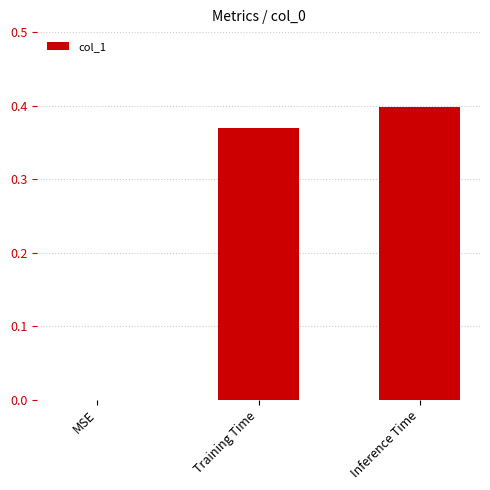

The value at Training Time is 0.4. True or false?

True